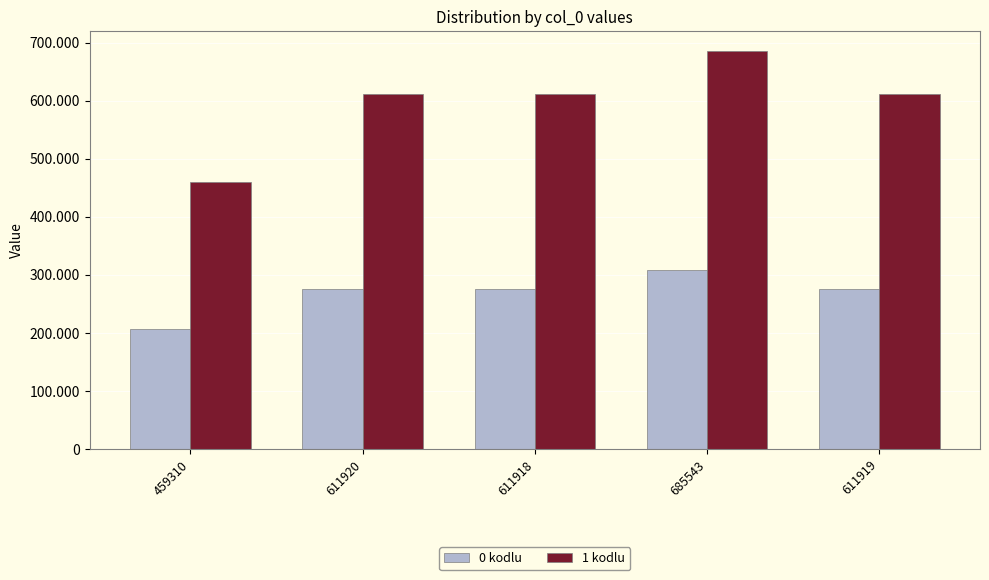

At which label does 0 kodlu first exceed 275363?

611920